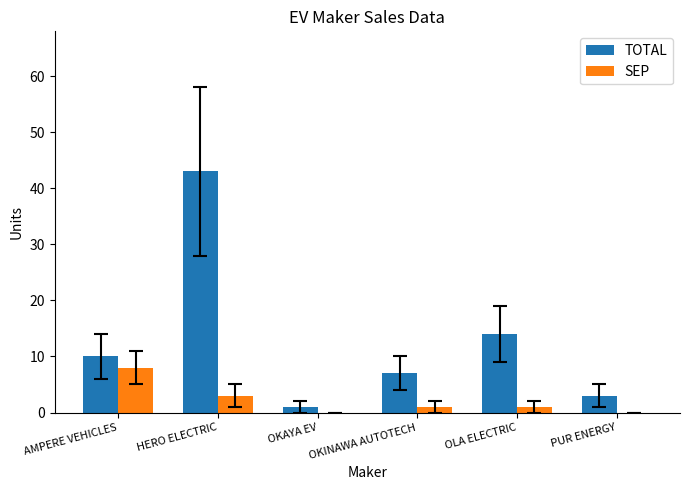

Reading left to right, transcribe all the data shown in this chart.

TOTAL: AMPERE VEHICLES=10	HERO ELECTRIC=43	OKAYA EV=1	OKINAWA AUTOTECH=7	OLA ELECTRIC=14	PUR ENERGY=3
SEP: AMPERE VEHICLES=8	HERO ELECTRIC=3	OKAYA EV=0	OKINAWA AUTOTECH=1	OLA ELECTRIC=1	PUR ENERGY=0